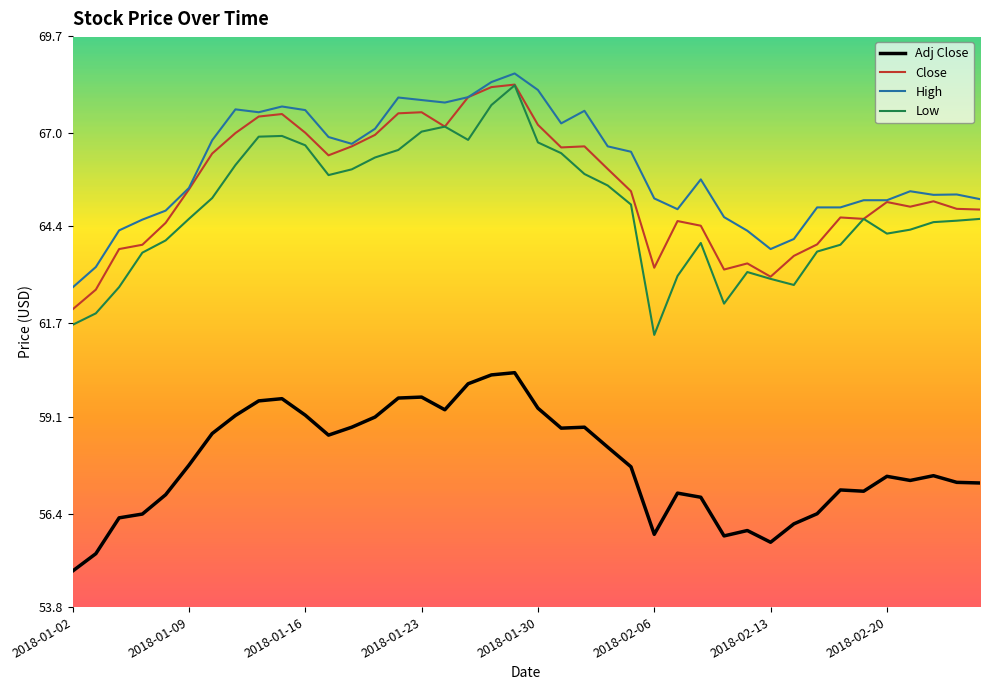

Which series has the largest range (max minus min)?

Low